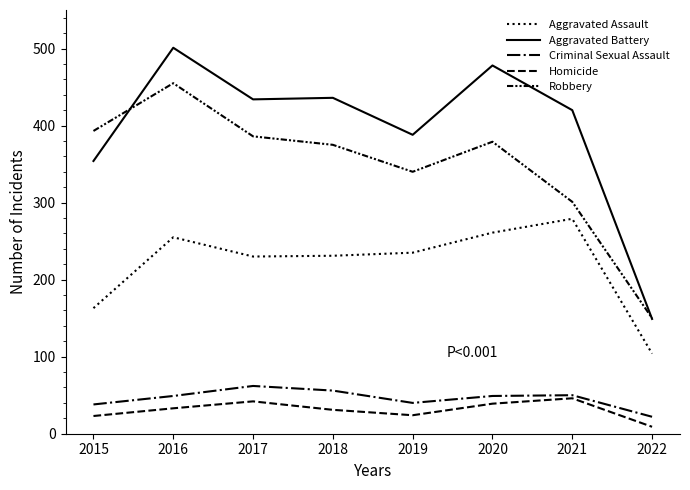

Does the chart display data point markers on the line(s)?

No